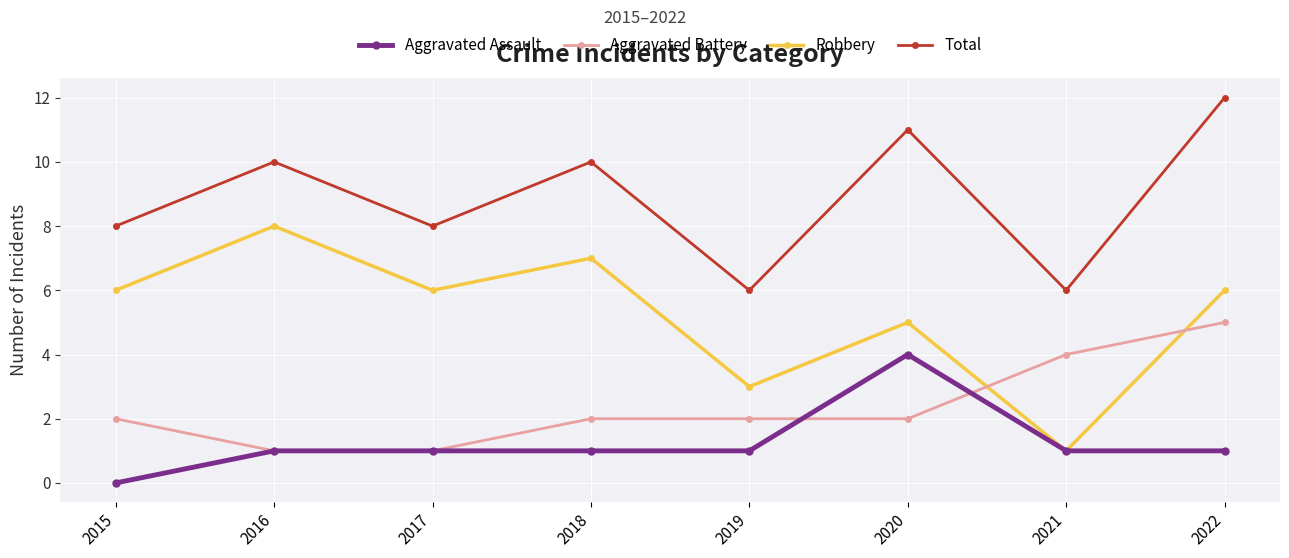

What is the lowest value of the Total series?

6